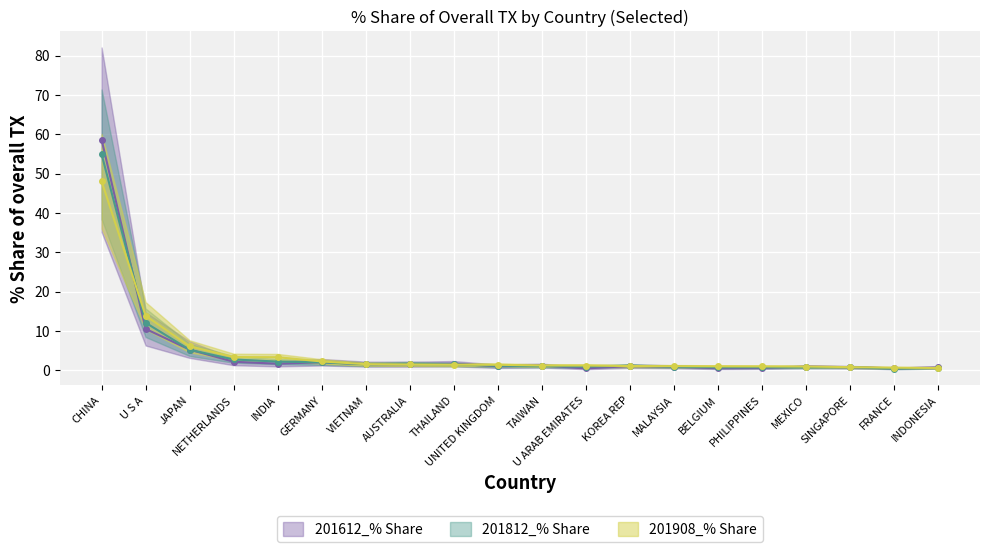

Is the value of 201812_% Share at MALAYSIA greater than the value of 201908_% Share at CHINA?

No